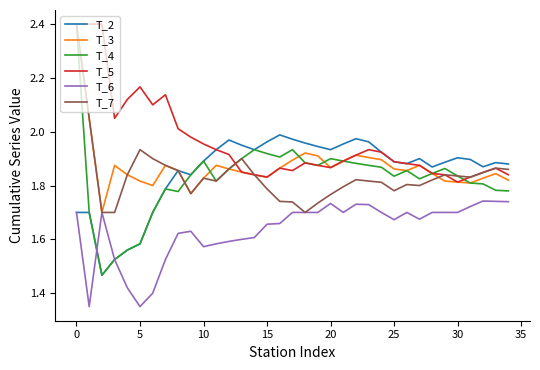

What is the maximum value for T_7?

2.4